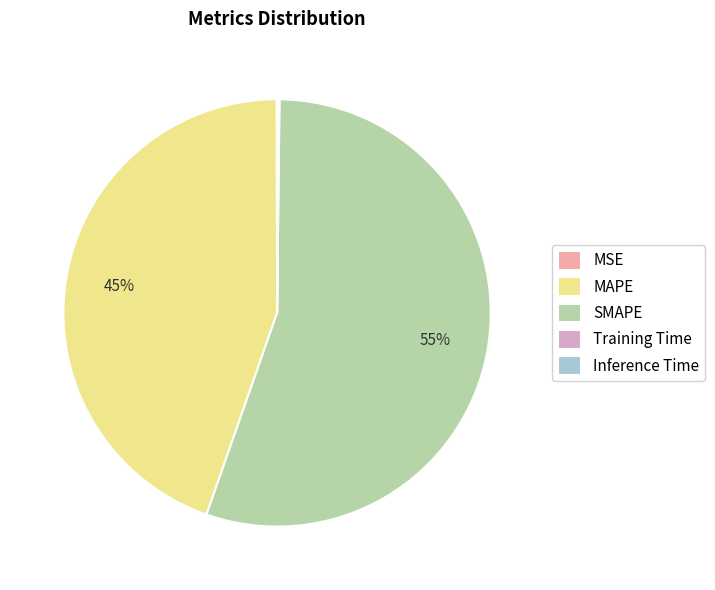

To the nearest percent, what is the average slice percentage?

20%